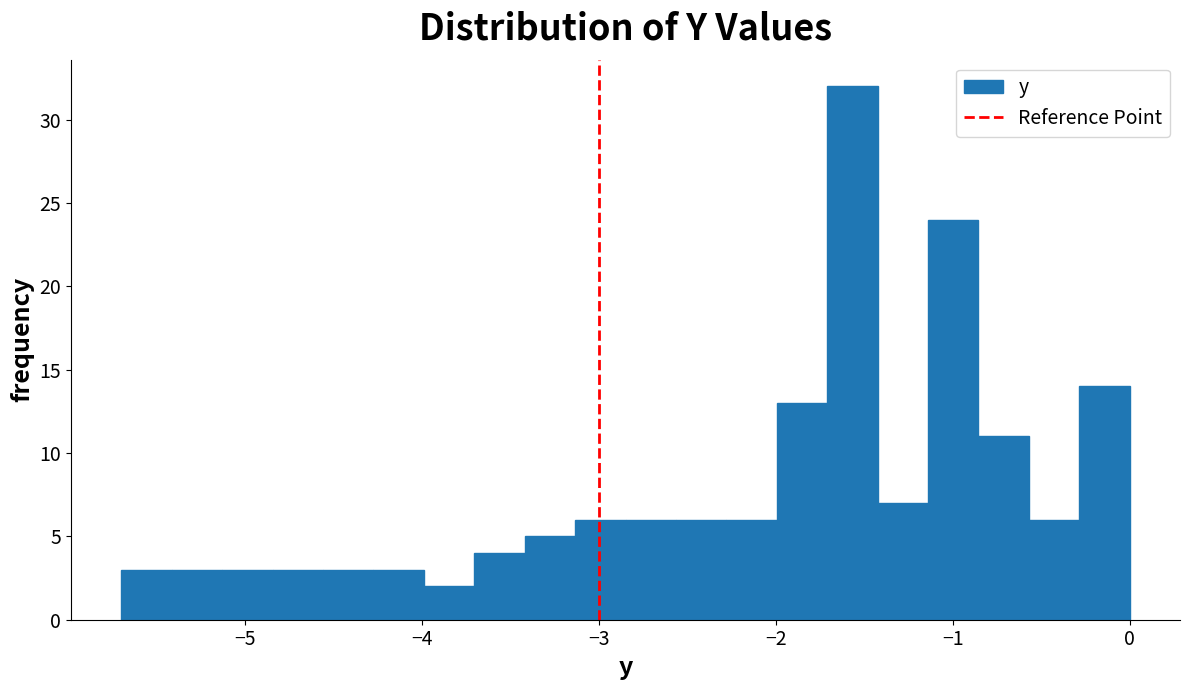

Read against the x-axis, roughly where is the centre of the tallest bar?

-1.6